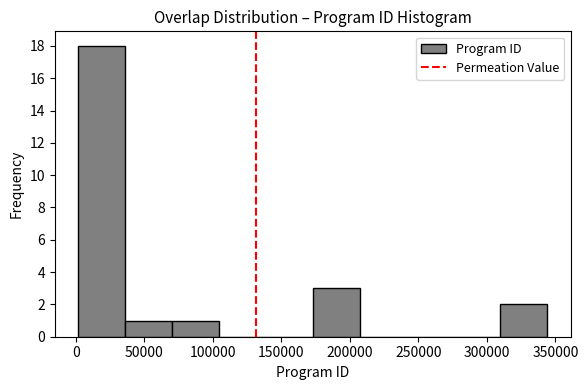

Over which range of the x-axis is the bar tallest?

0 to 35000